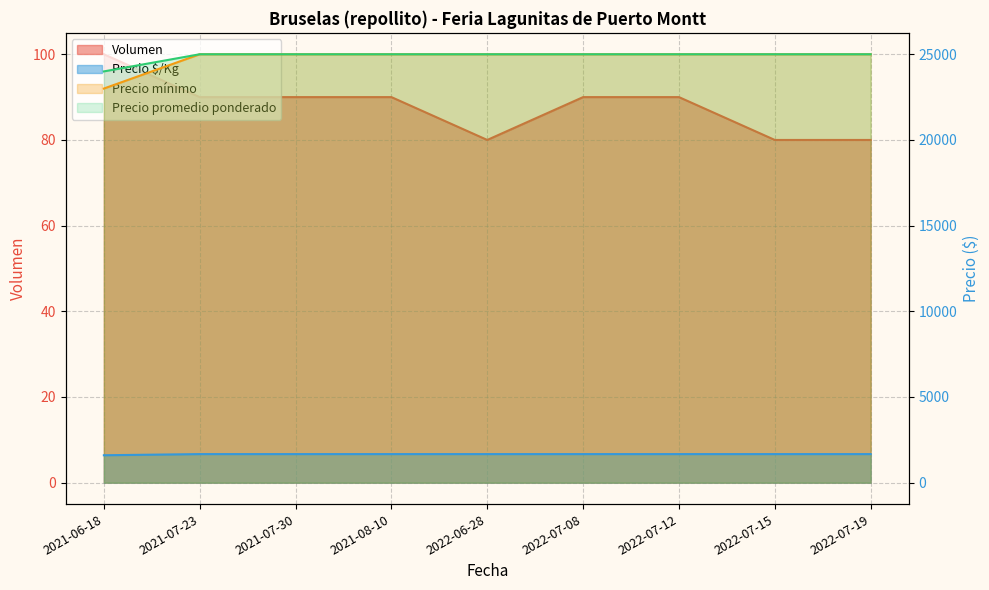

True or false: Volumen has a value of 32 at 2022-07-08.

False